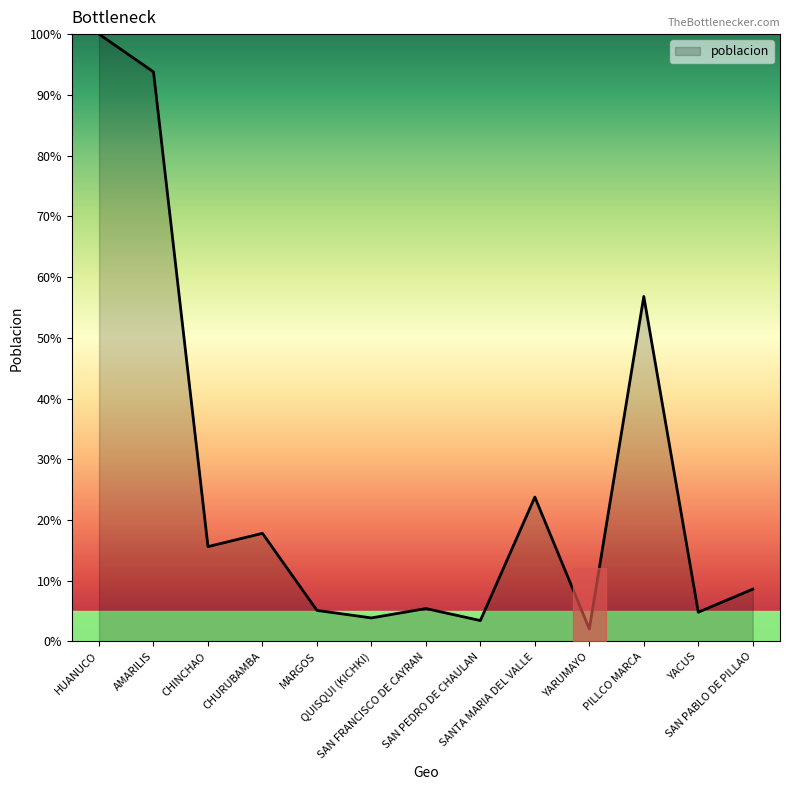

What is the change in value from SANTA MARIA DEL VALLE to YACUS?

-19.0